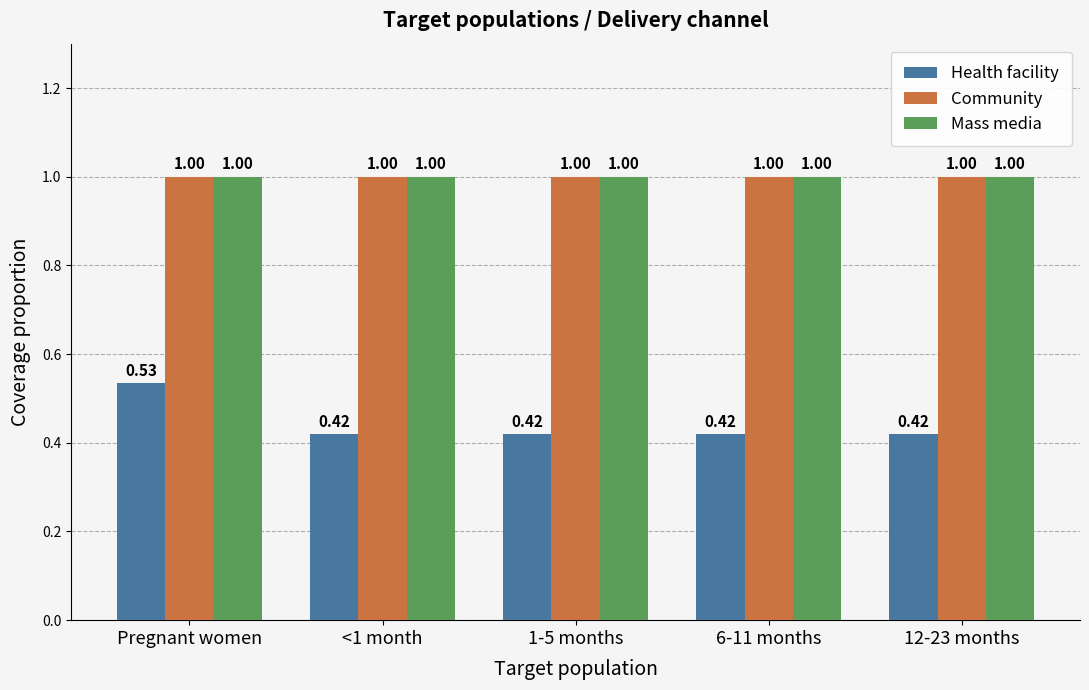

What is the sum of all Health facility values?

2.2